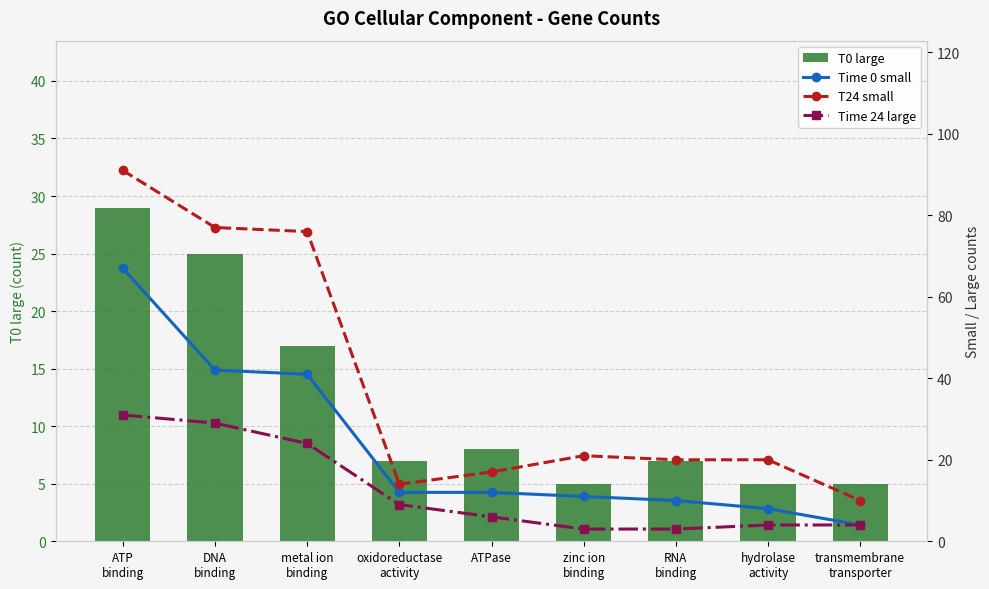

Between DNA
binding and ATP
binding, which is larger?

ATP
binding